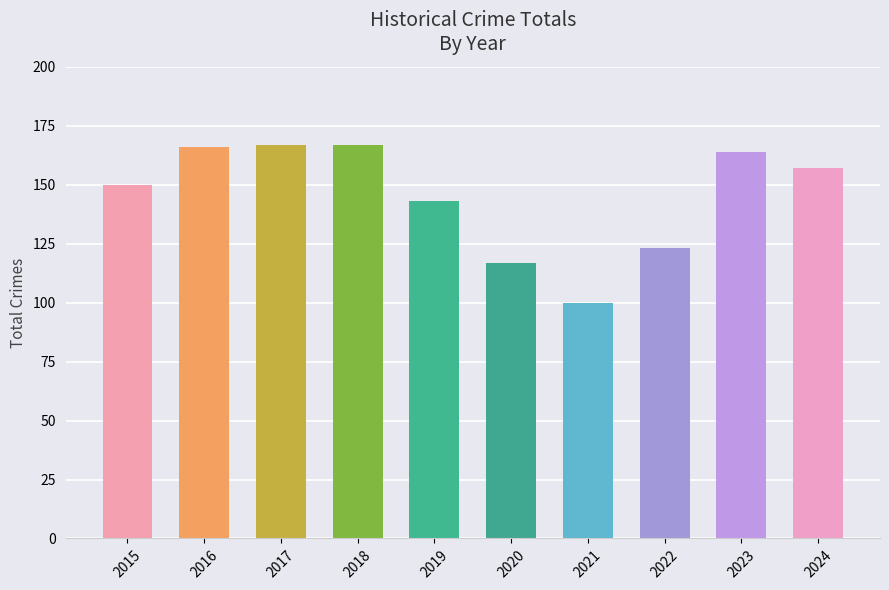

Which category has the lowest value across all series?

2021